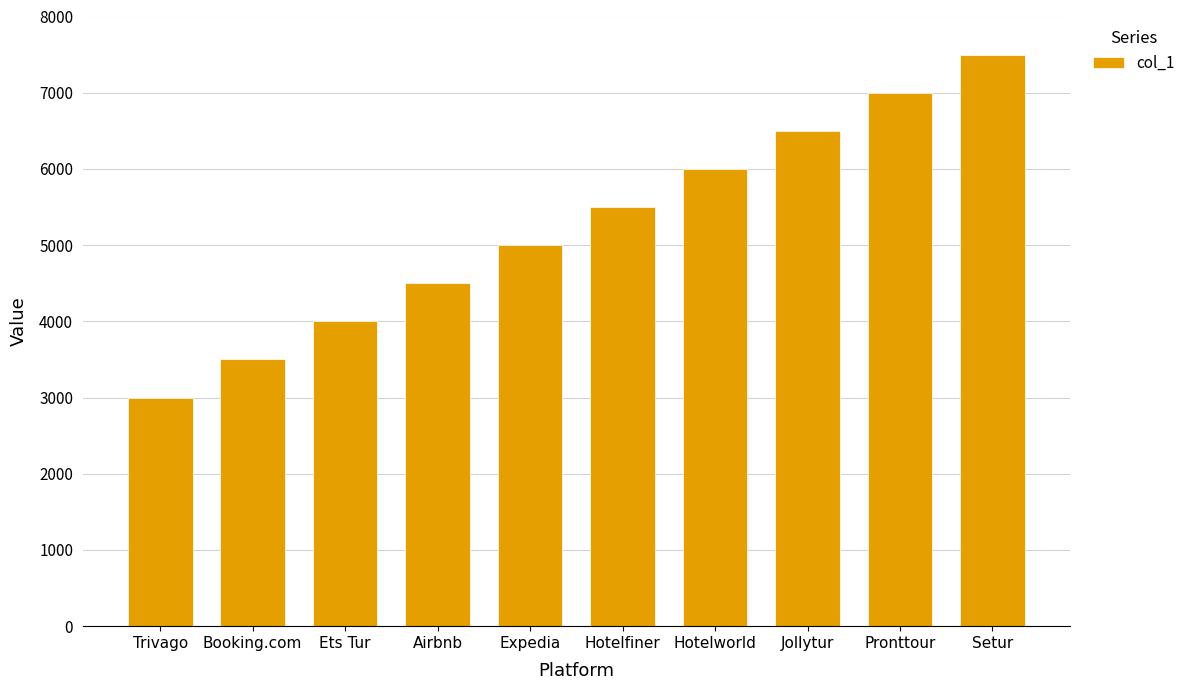

What position from the right is Setur?

1